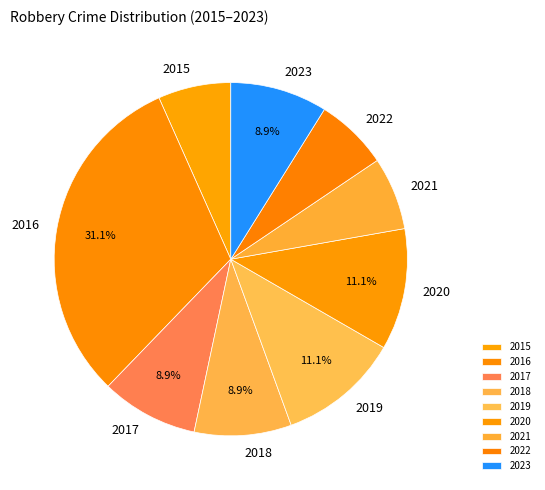

How many slices are in this pie chart?

9